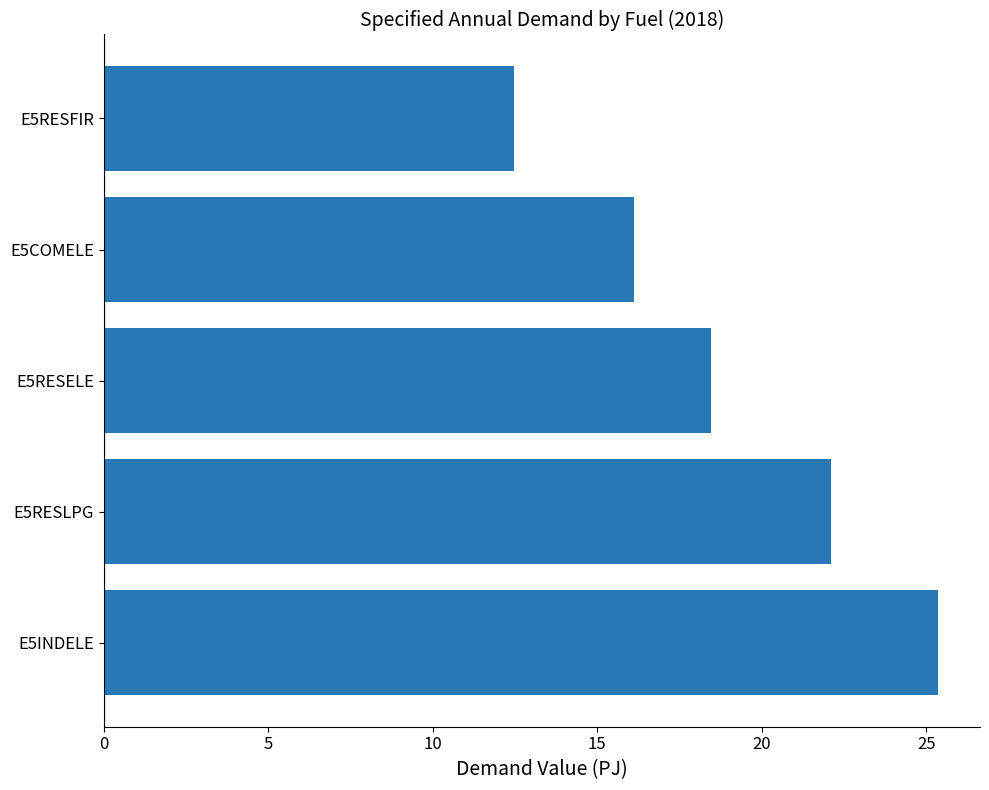

Reading bottom to top, what are all the values shown in this chart?

25.4	22.1	18.4	16.1	12.5